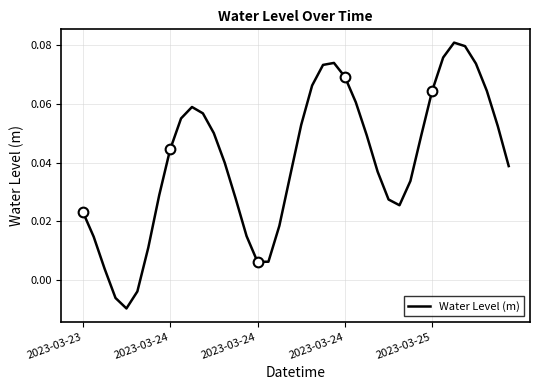

Count the number of categories in the chart.

40